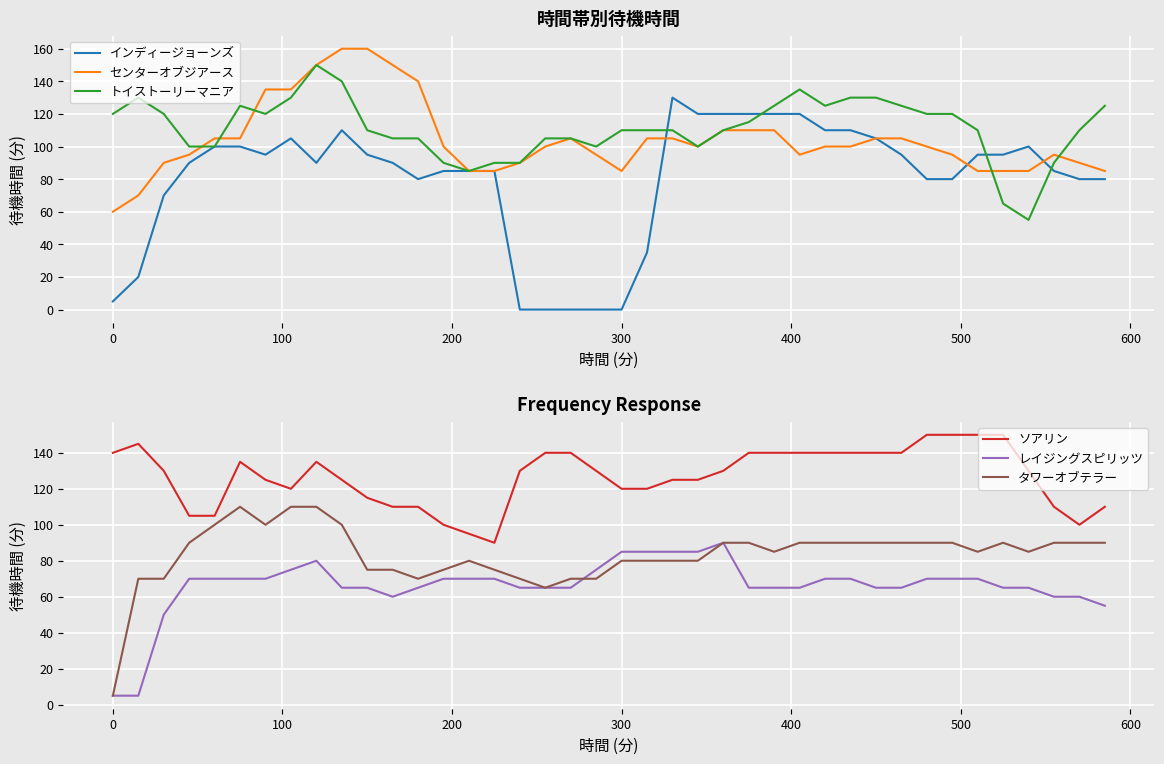

True or false: タワーオブテラー and ソアリン cross at least once.

False